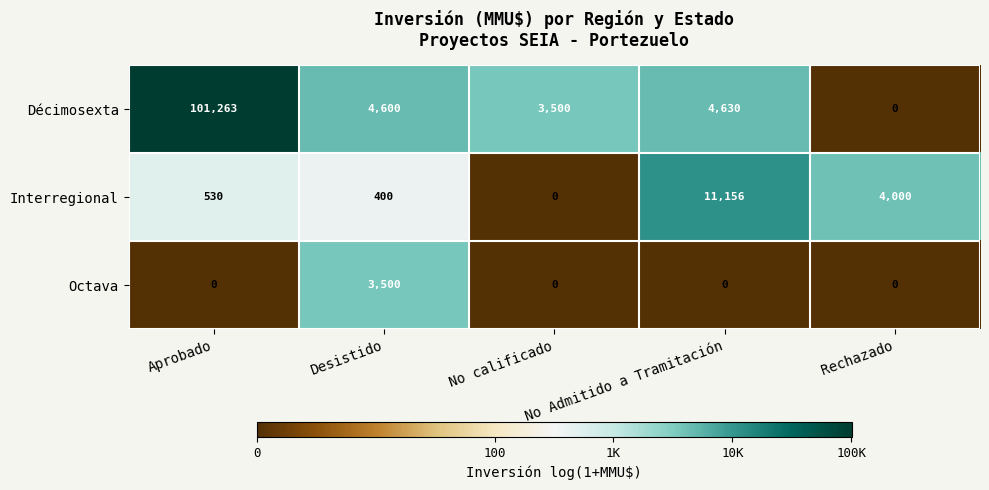

The value of Octava at Aprobado is -1290. True or false?

False